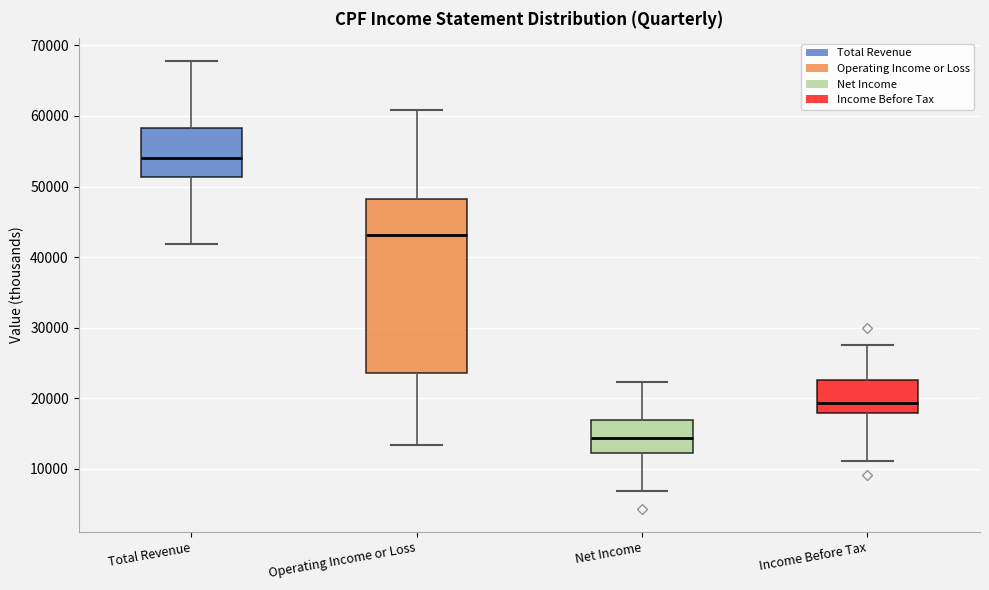

Reading left to right, read every box against the y-axis: the position of its median line, the range the box covers, and the ends of its whiskers. The values are not printed on the chart, so give them approximately, as read against the axis.

Total Revenue: median 54000, box 51000 to 58000, whiskers 42000 to 68000
Operating Income or Loss: median 43000, box 24000 to 48000, whiskers 13000 to 61000
Net Income: median 14000, box 12000 to 17000, whiskers 7000 to 22000
Income Before Tax: median 19000, box 18000 to 23000, whiskers 11000 to 28000